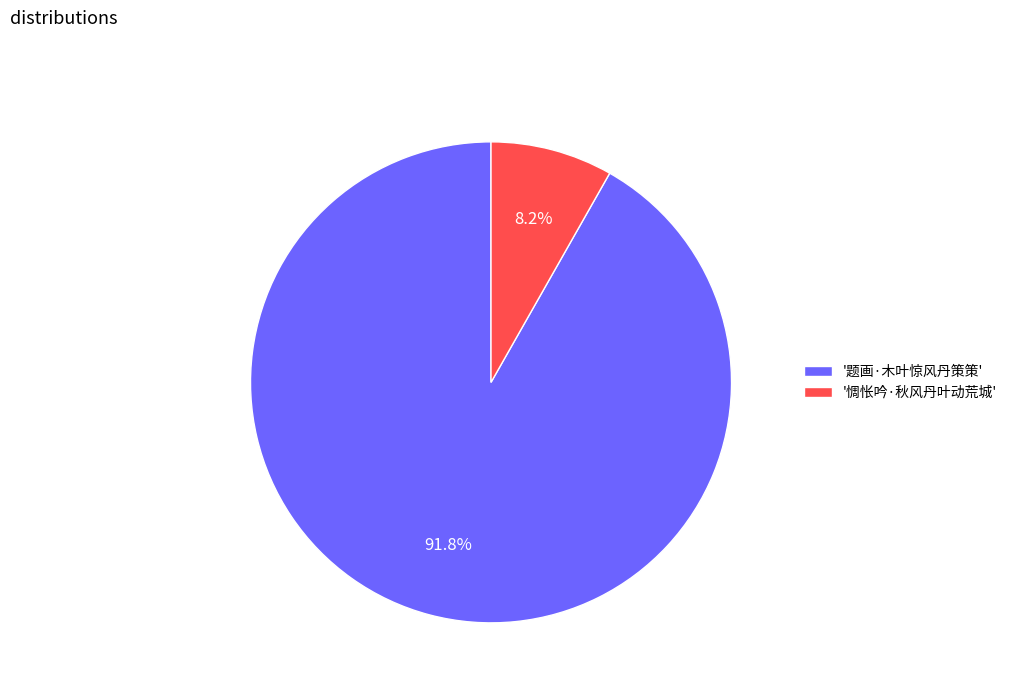

Combined, what portion of the pie is '惆怅吟·秋风丹叶动荒城' and '题画·木叶惊风丹策策'?

100.0%